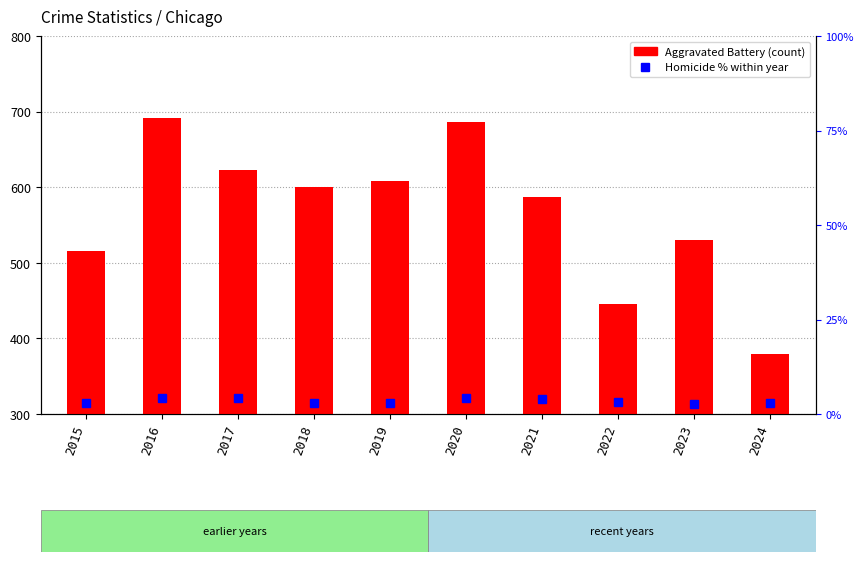

What is the sum of the Aggravated Battery (count) values at 2016 and 2024?

1070.0